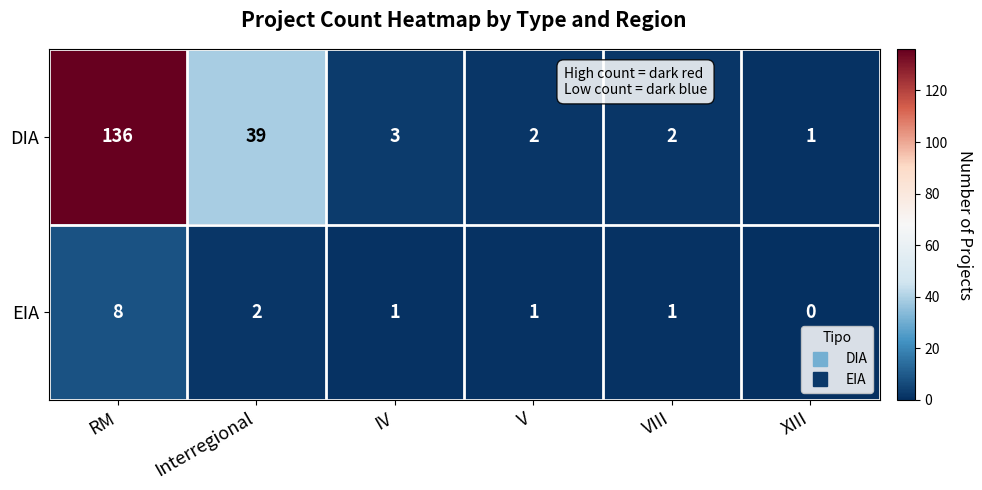

At which category does the chart reach its peak across all series?

RM